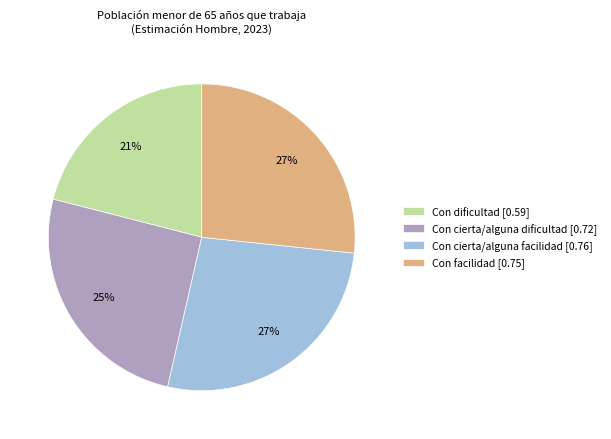

Is there any slice that represents more than half of the pie?

No